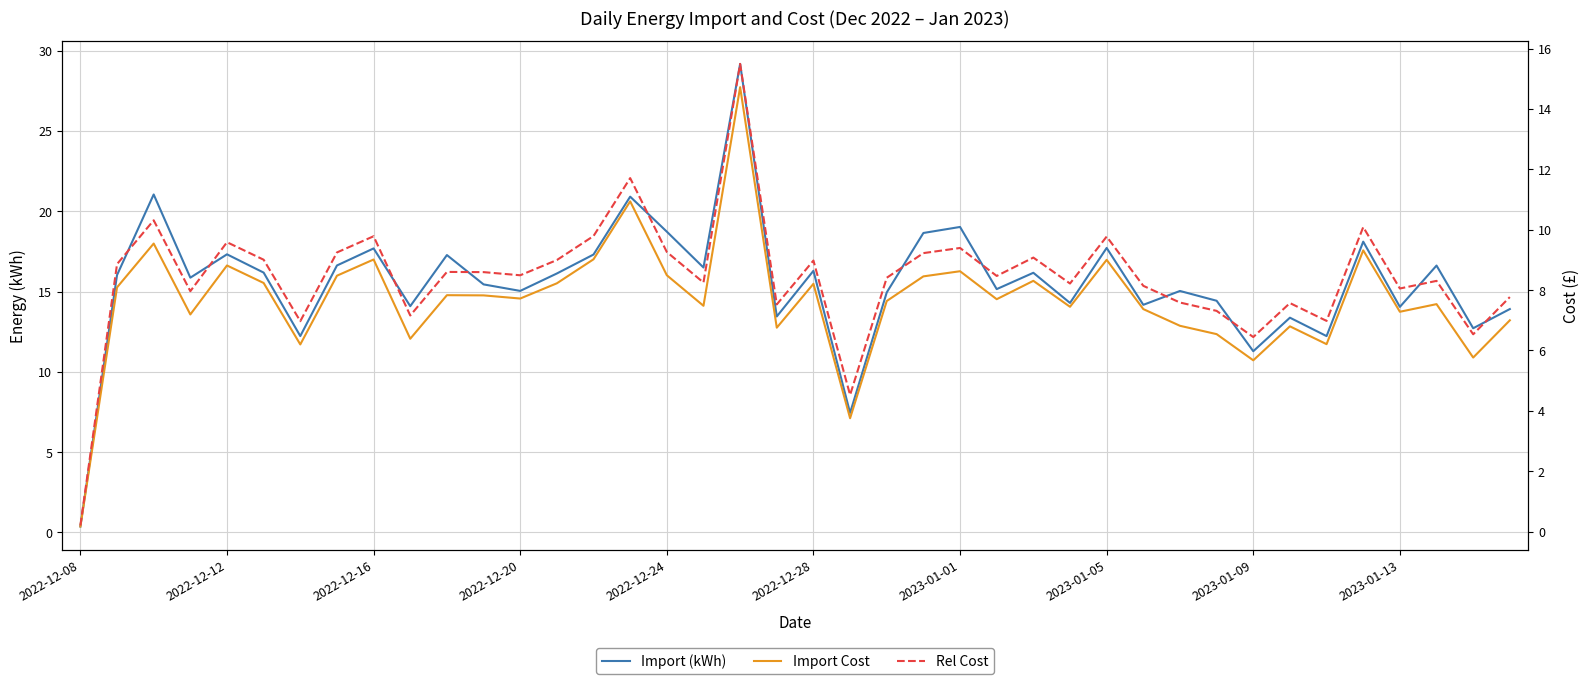

True or false: Import Cost and Rel Cost cross at least once.

False